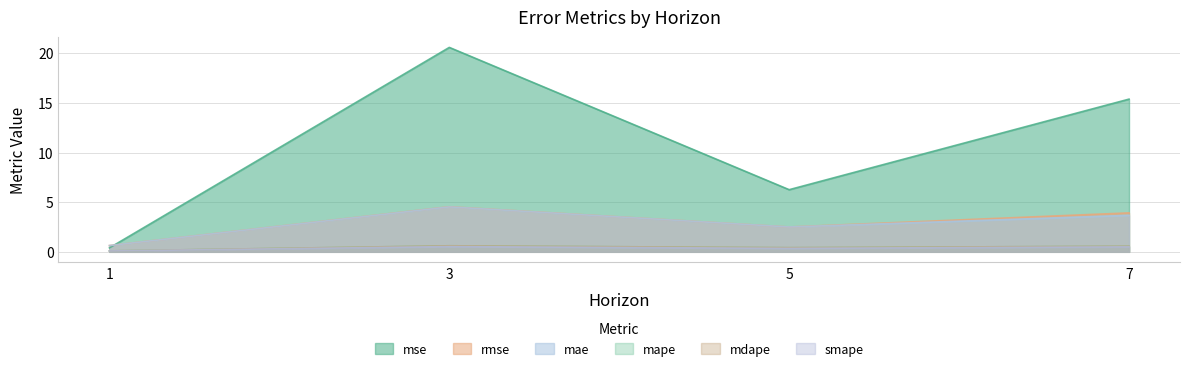

Reading left to right, list all the values displayed in this chart.

mse: 0.4	20.6	6.3	15.4
rmse: 0.6	4.5	2.5	3.9
mae: 0.6	4.5	2.5	3.7
mape: 0.1	0.6	0.4	0.6
mdape: 0.1	0.6	0.4	0.6
smape: 0.1	0.5	0.3	0.5